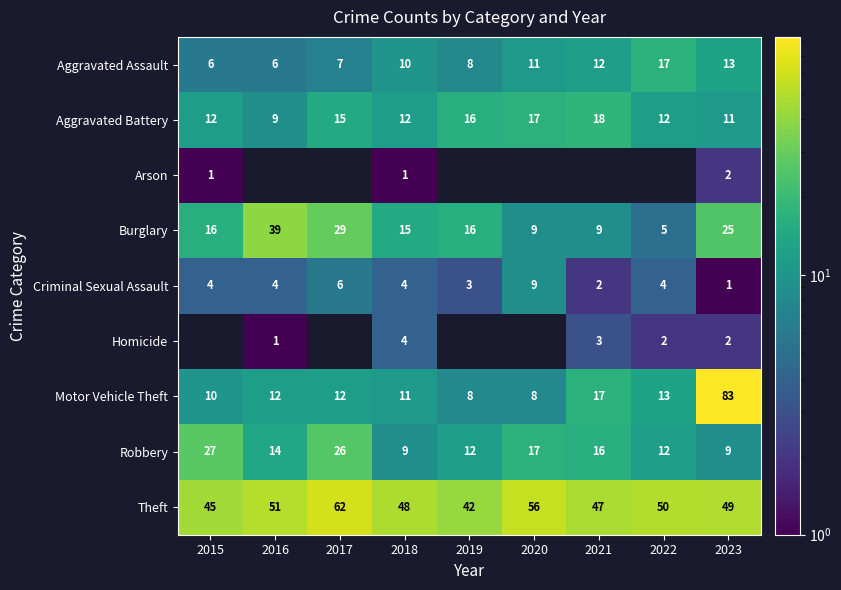

Is it true that Robbery equals 9 at 2023?

True